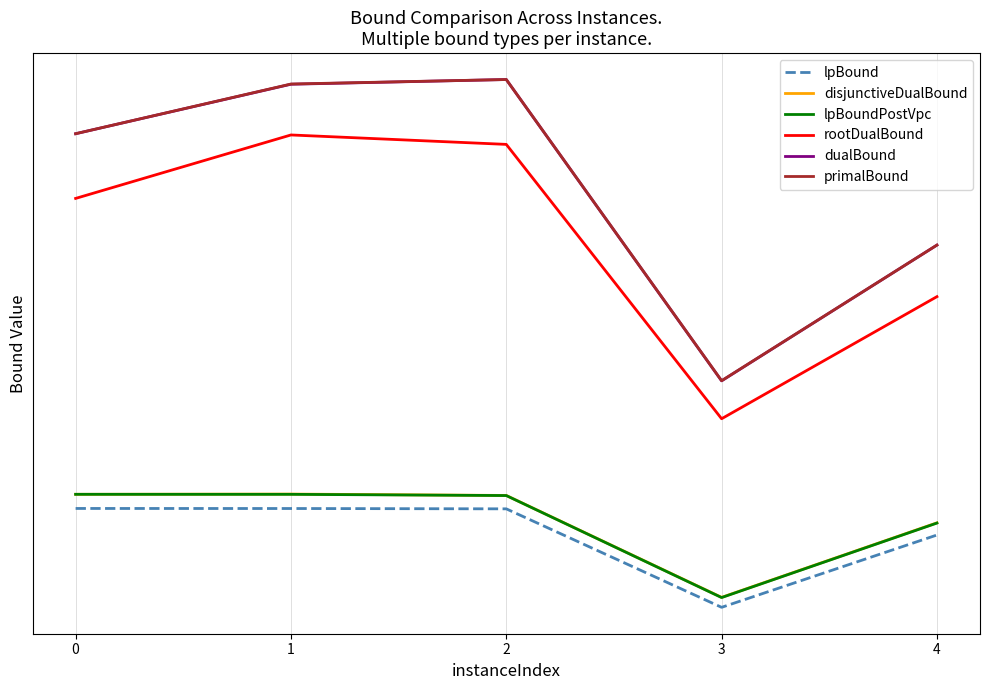

What is the sum of all lpBound values?

-303361.3